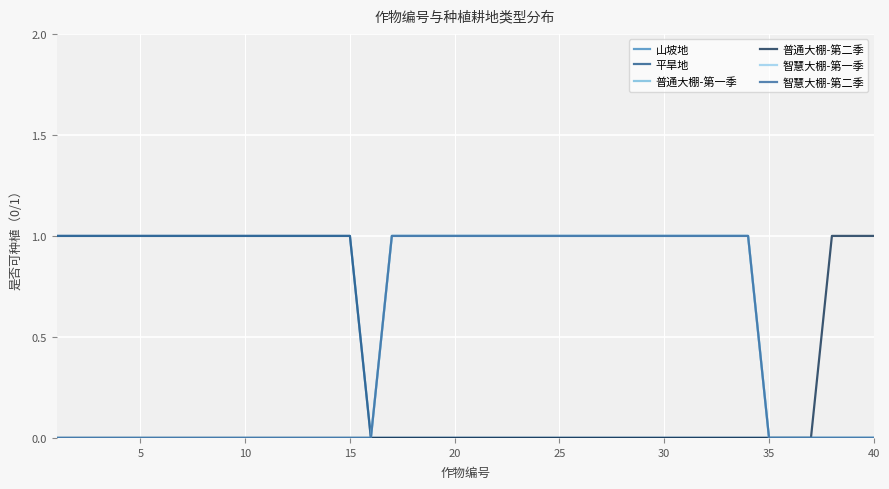

Reading right to left, transcribe all the data shown in this chart.

山坡地: 0	0	0	0	0	0	0	0	0	0	0	0	0	0	0	0	0	0	0	0	0	0	0	0	0	1	1	1	1	1	1	1	1	1	1	1	1	1	1	1
平旱地: 0	0	0	0	0	0	0	0	0	0	0	0	0	0	0	0	0	0	0	0	0	0	0	0	0	1	1	1	1	1	1	1	1	1	1	1	1	1	1	1
普通大棚-第一季: 0	0	0	0	0	0	1	1	1	1	1	1	1	1	1	1	1	1	1	1	1	1	1	1	0	0	0	0	0	0	0	0	0	0	0	0	0	0	0	0
普通大棚-第二季: 1	1	1	0	0	0	0	0	0	0	0	0	0	0	0	0	0	0	0	0	0	0	0	0	0	0	0	0	0	0	0	0	0	0	0	0	0	0	0	0
智慧大棚-第一季: 0	0	0	0	0	0	1	1	1	1	1	1	1	1	1	1	1	1	1	1	1	1	1	1	0	0	0	0	0	0	0	0	0	0	0	0	0	0	0	0
智慧大棚-第二季: 0	0	0	0	0	0	1	1	1	1	1	1	1	1	1	1	1	1	1	1	1	1	1	1	0	0	0	0	0	0	0	0	0	0	0	0	0	0	0	0